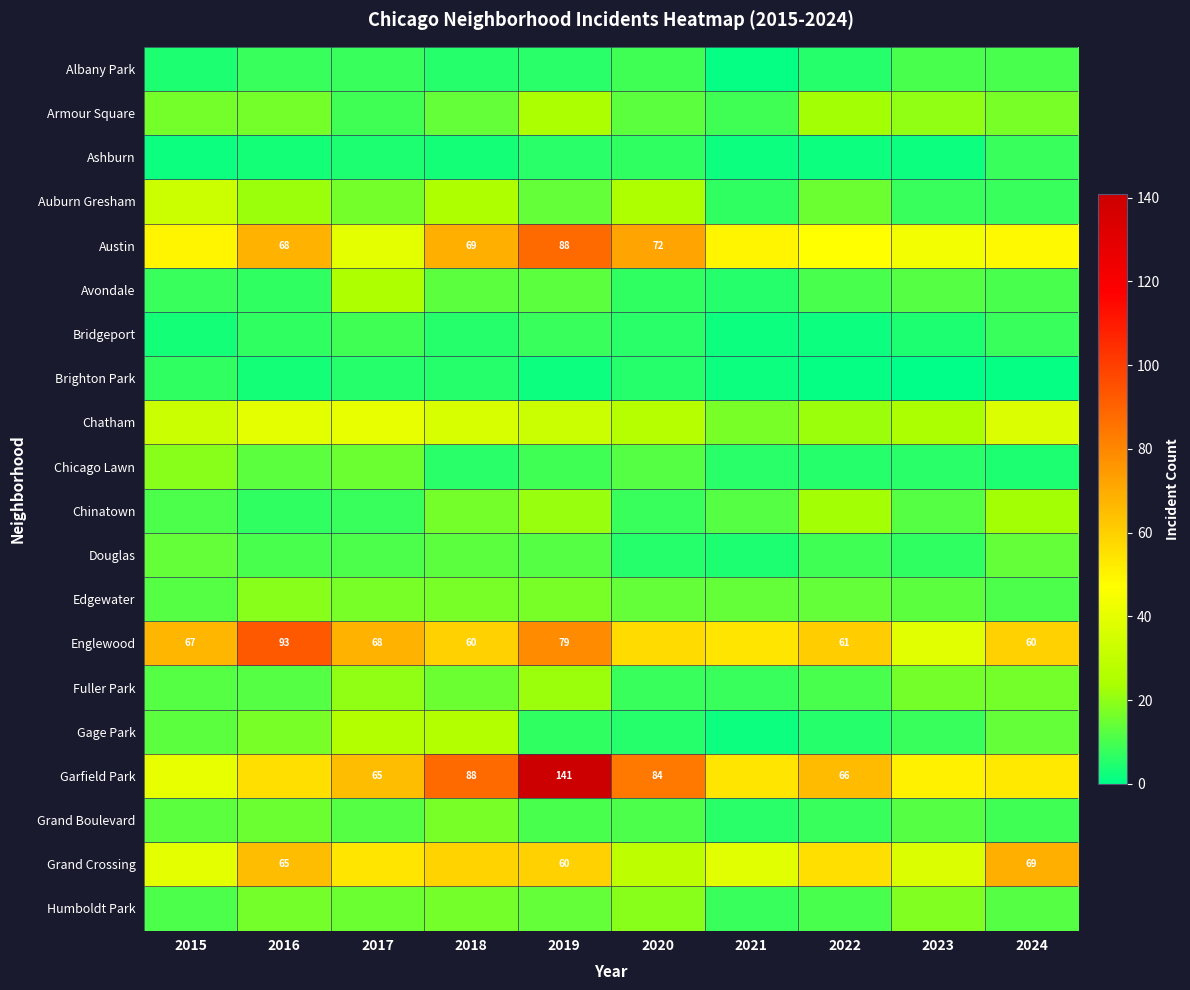

Is the value of Edgewater at 2023 greater than the value of Grand Boulevard at 2020?

Yes